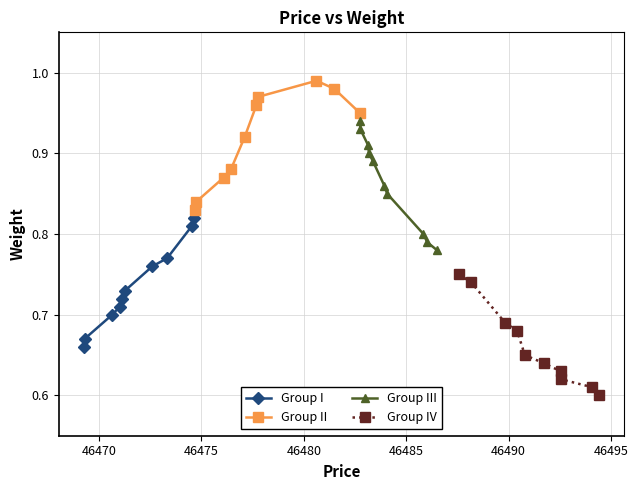

How many lines are shown in the chart?

4